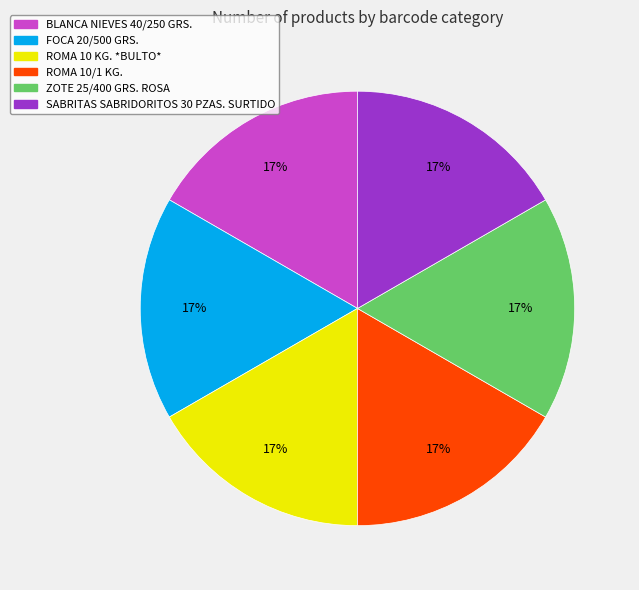

True or false: ZOTE 25/400 GRS. ROSA accounts for 17% of the total.

True